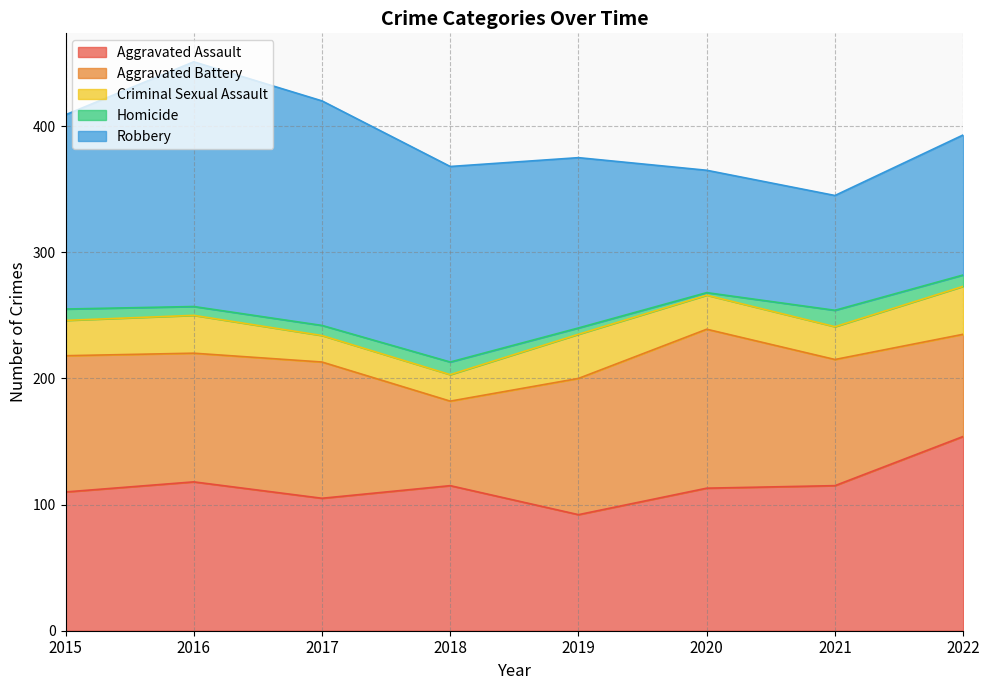

Reading right to left, what are all the values shown in this chart?

Aggravated Assault: 2022=154	2021=115	2020=113	2019=92	2018=115	2017=105	2016=118	2015=110
Aggravated Battery: 2022=81	2021=100	2020=126	2019=108	2018=67	2017=108	2016=102	2015=108
Criminal Sexual Assault: 2022=38	2021=26	2020=27	2019=35	2018=21	2017=21	2016=30	2015=28
Homicide: 2022=9	2021=13	2020=2	2019=5	2018=10	2017=8	2016=7	2015=9
Robbery: 2022=111	2021=91	2020=97	2019=135	2018=155	2017=178	2016=194	2015=154